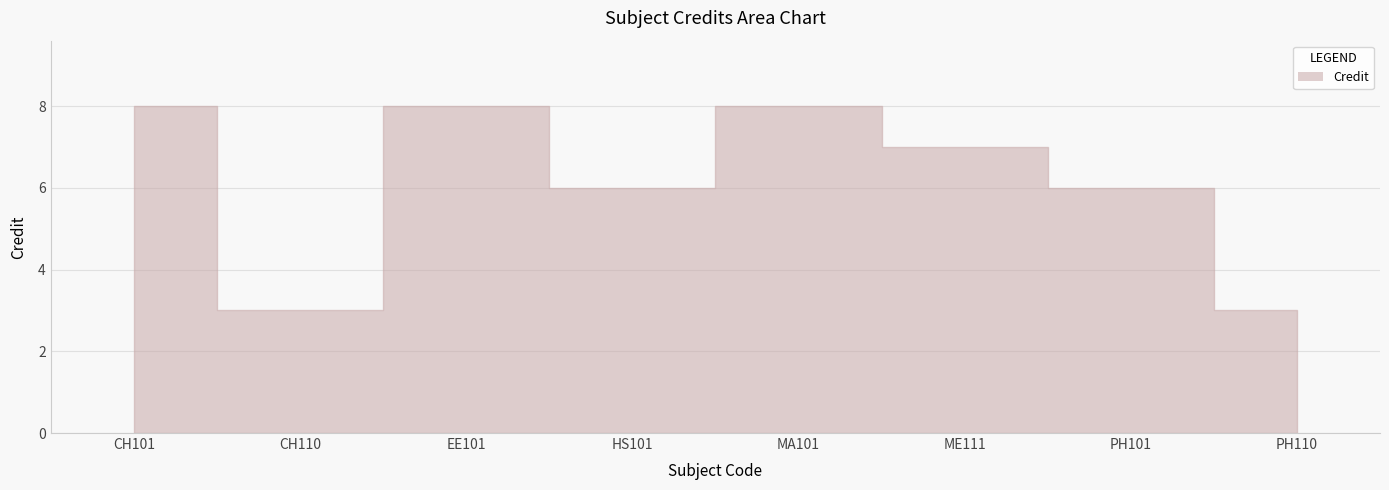

Where does the data first go above 7?

CH101